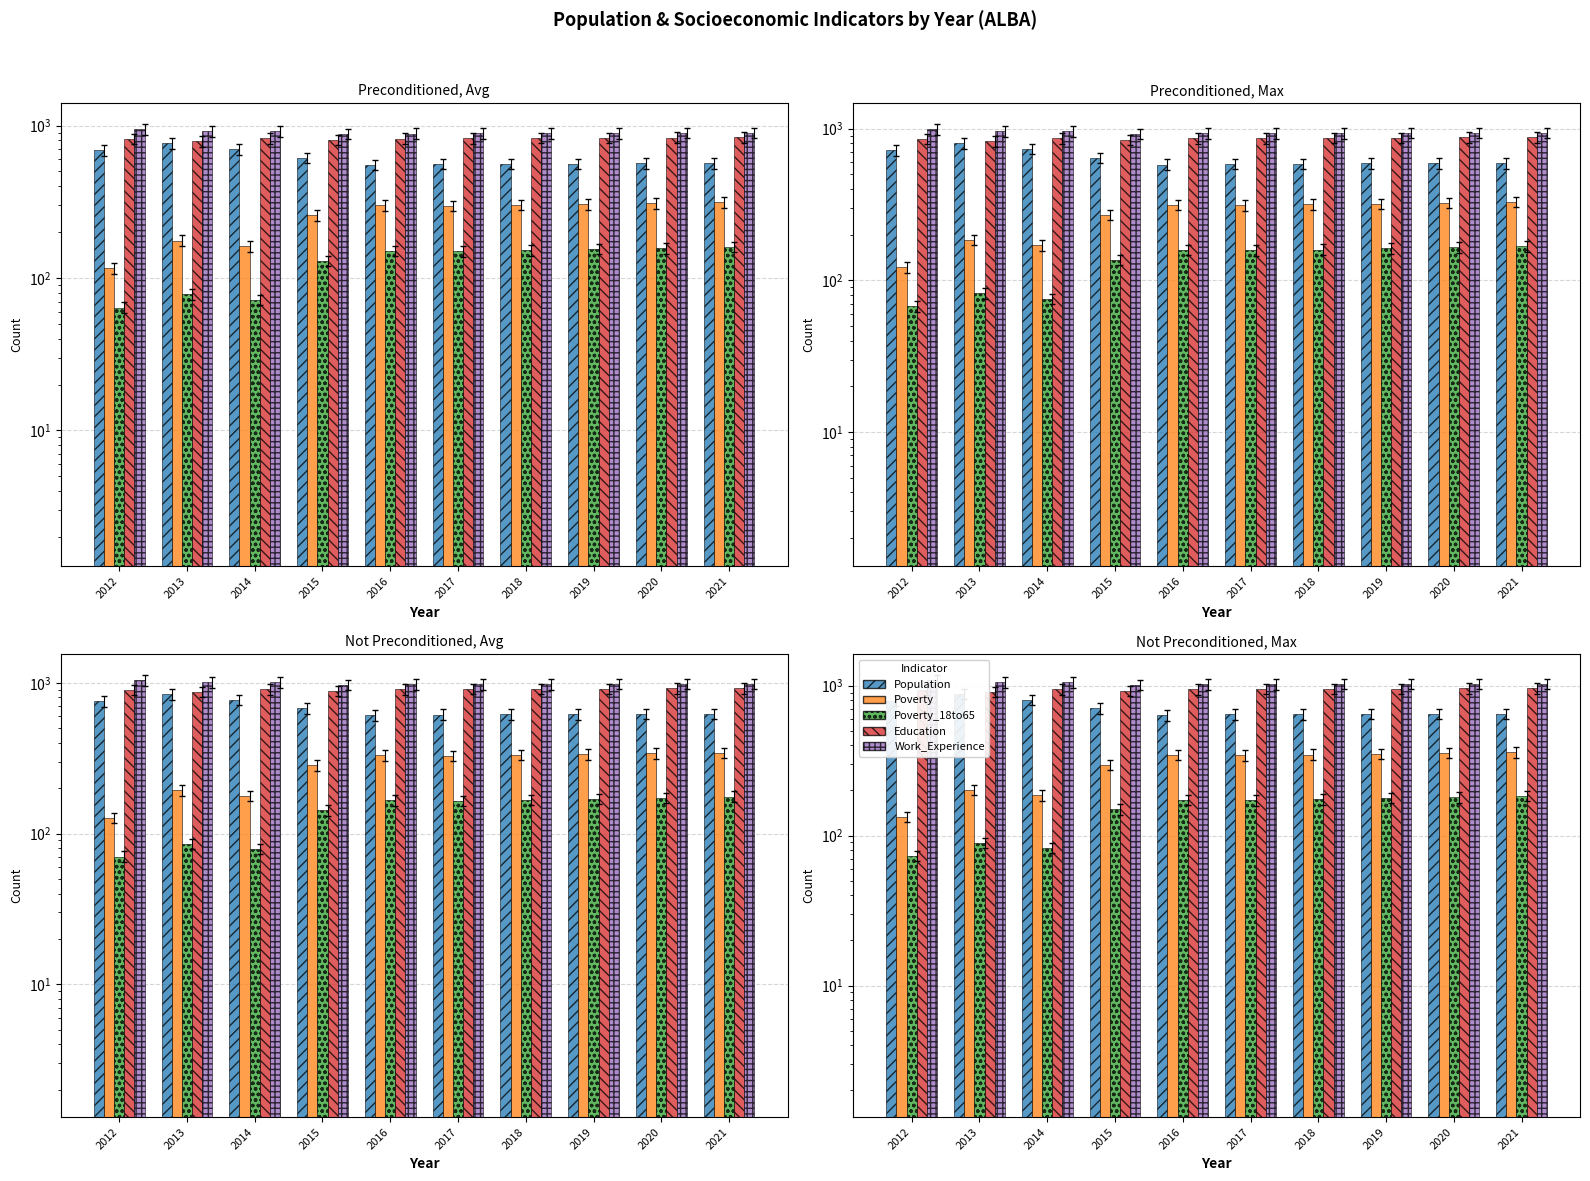

What is the sum of all Poverty_18to65 values?

1459.3